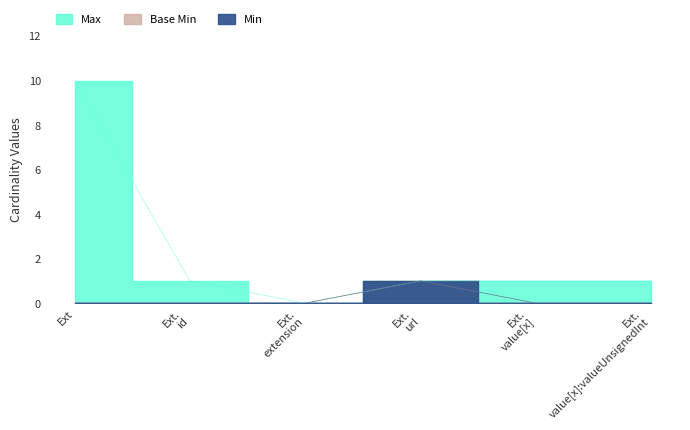

How many values in the Base Min series exceed 0?

1